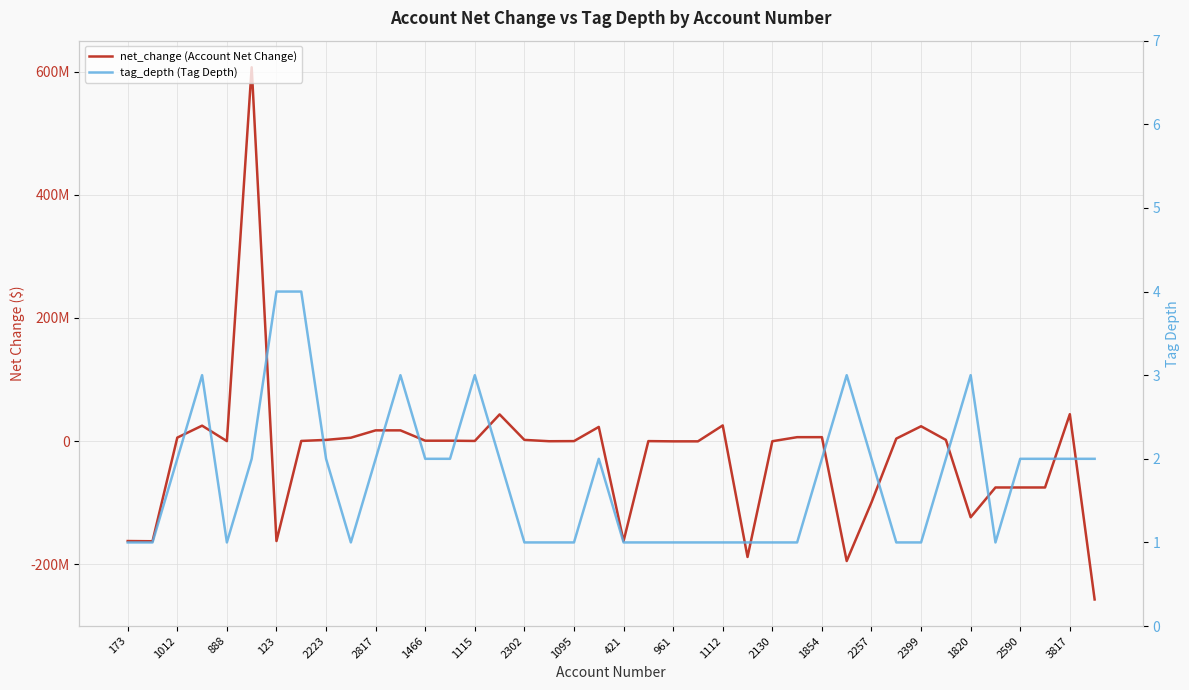

Which series has the largest range (max minus min)?

net_change (Account Net Change)